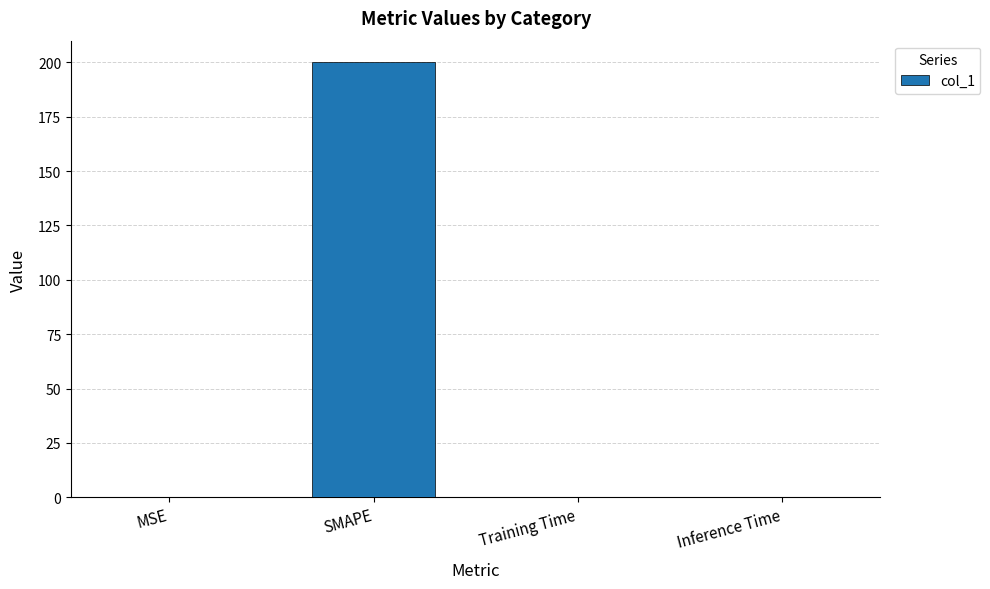

What is the greatest value displayed?

200.0